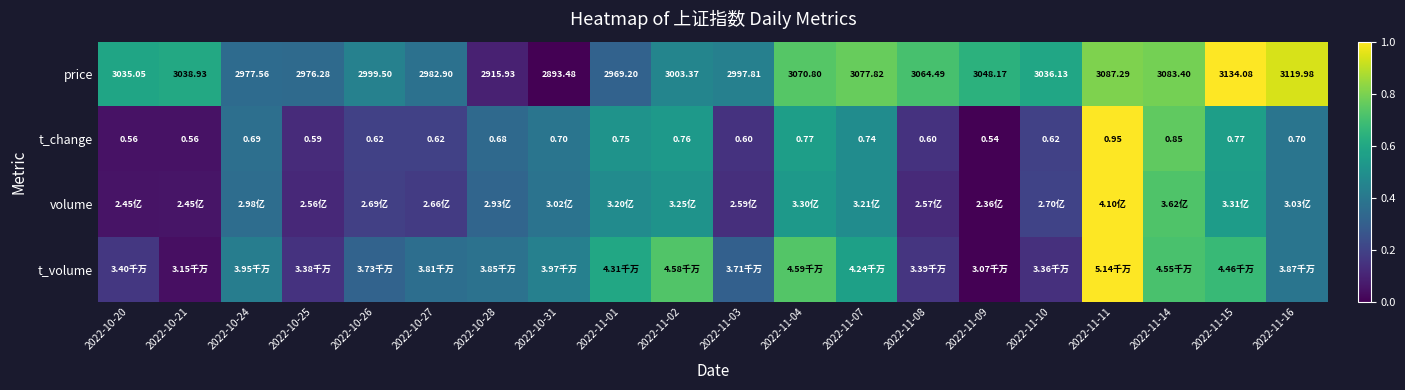

Which category has the lowest value across all series?

2022-10-31